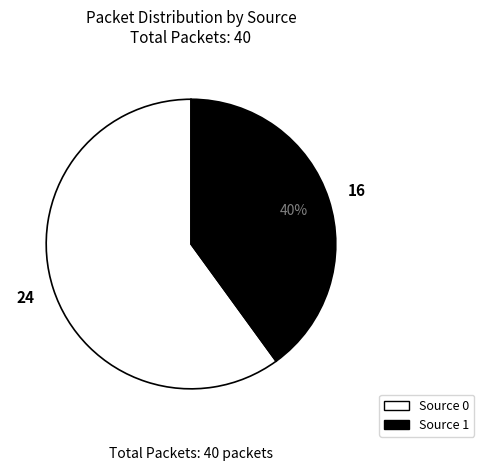

To the nearest percent, what percentage of the pie is Source 1?

40%